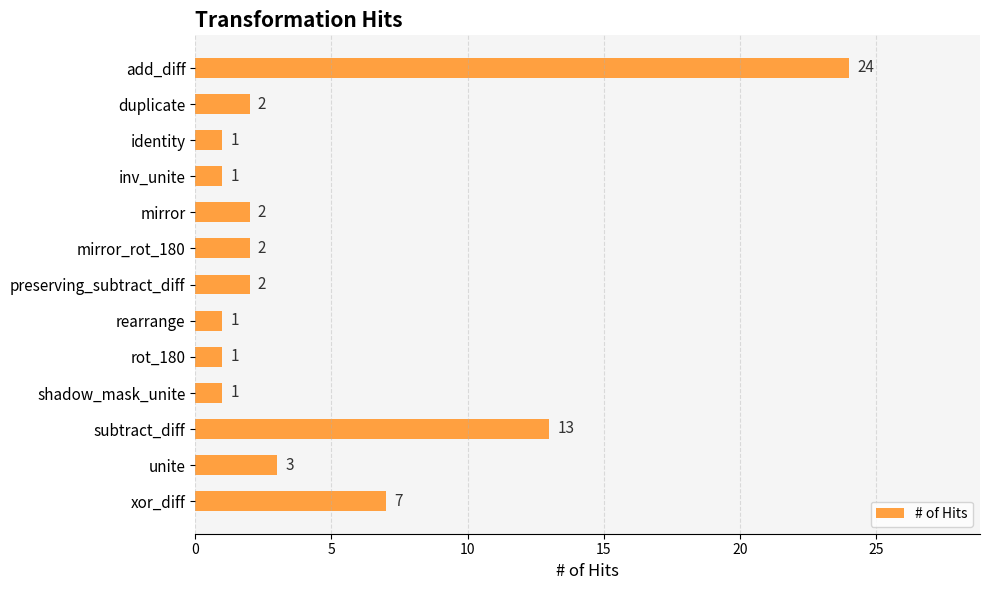

At which category does the chart reach its peak across all series?

add_diff